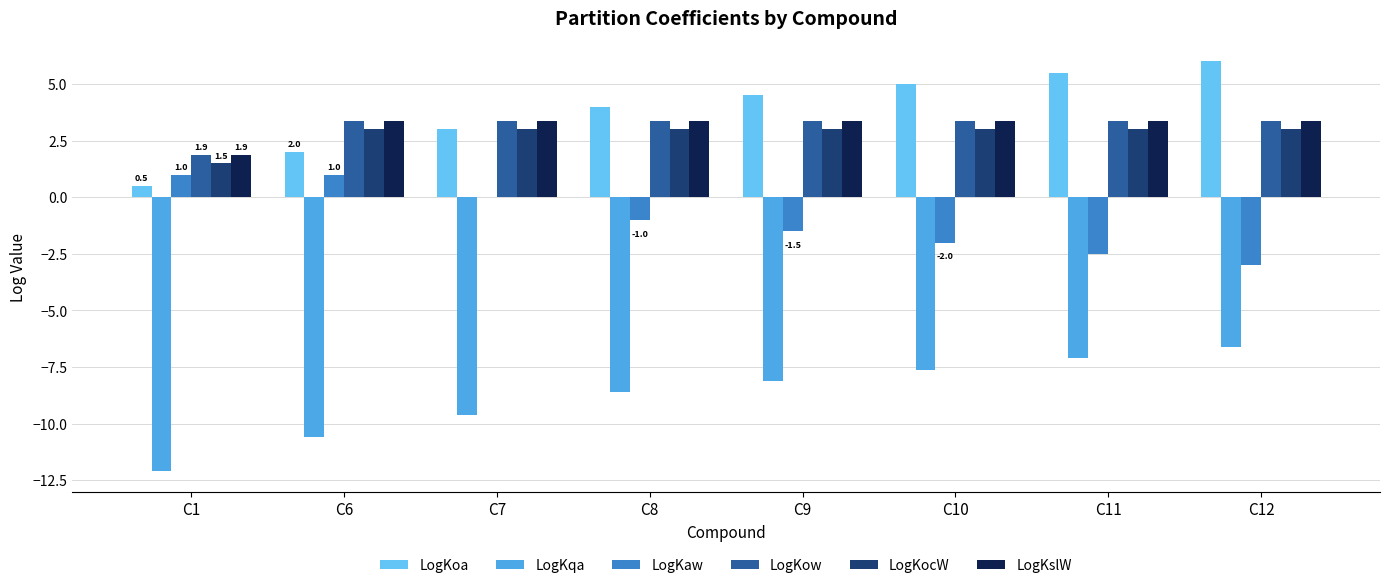

What is the approximate value of LogKoa at C6?

2.0